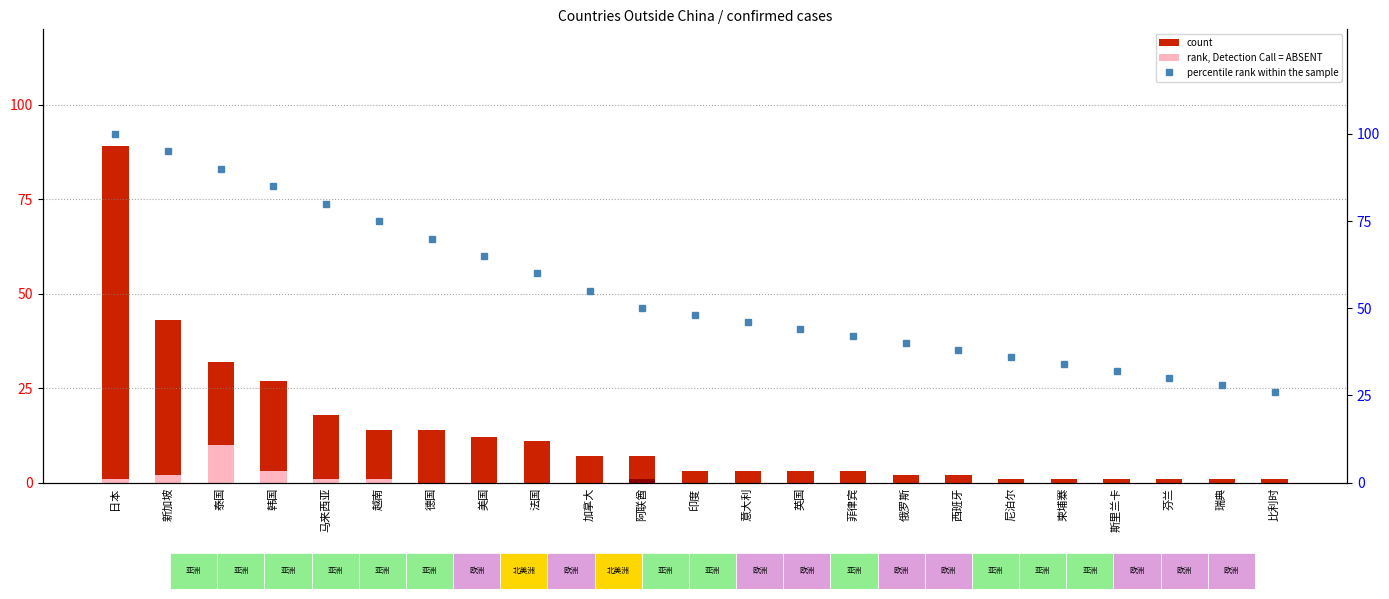

Does the chart contain stacked bars?

No